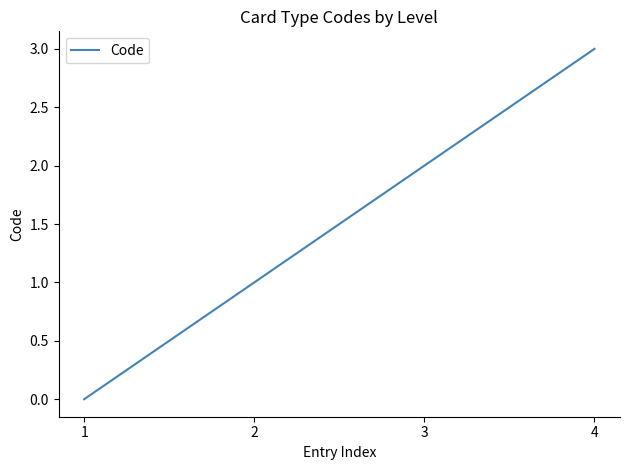

How many series are shown in this chart?

1